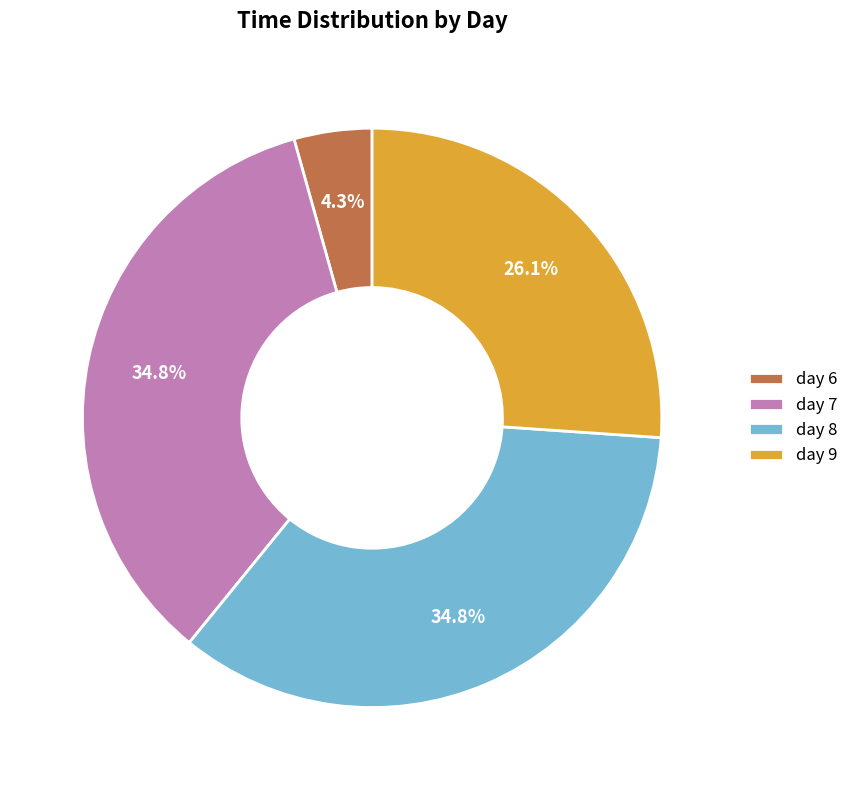

Which has a higher value, day 9 or day 7?

day 7